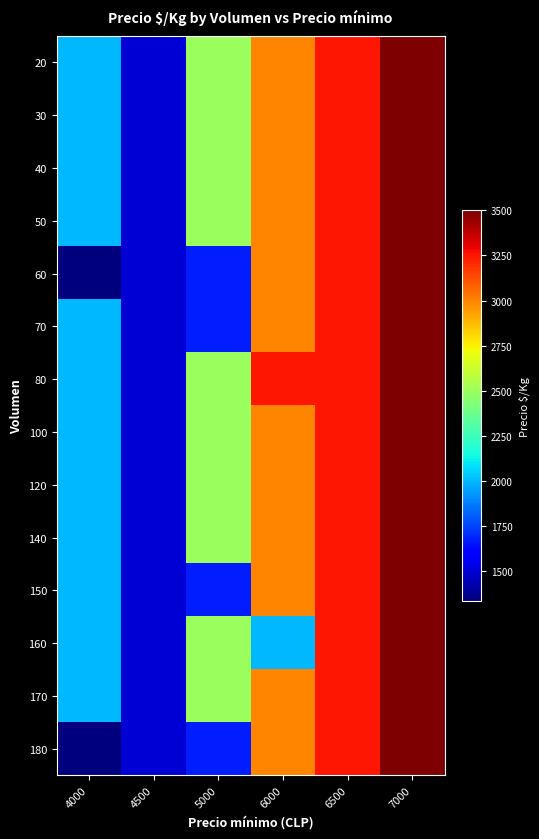

Which series changed the most between 6000 and 6500?

160